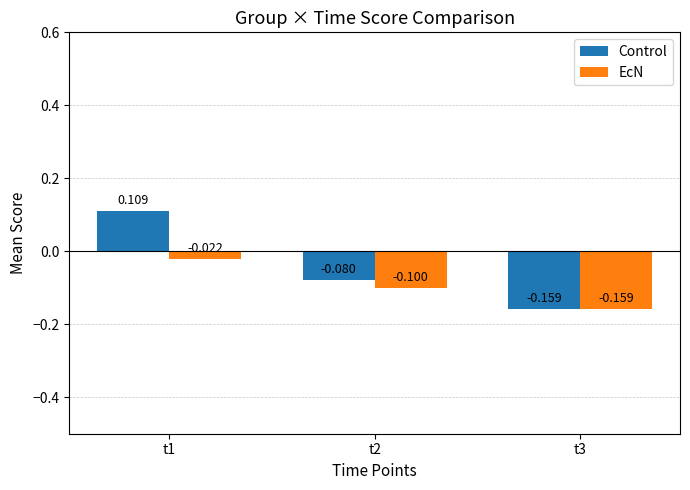

Is the value of Control at t1 greater than the value of EcN at t1?

Yes